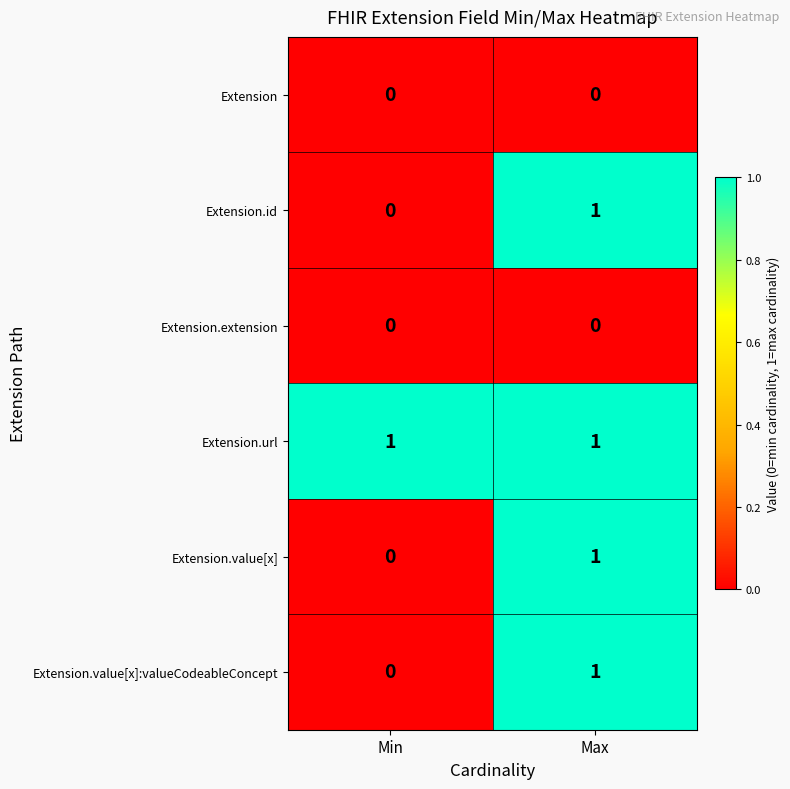

At which label does Extension.id reach its minimum?

Min